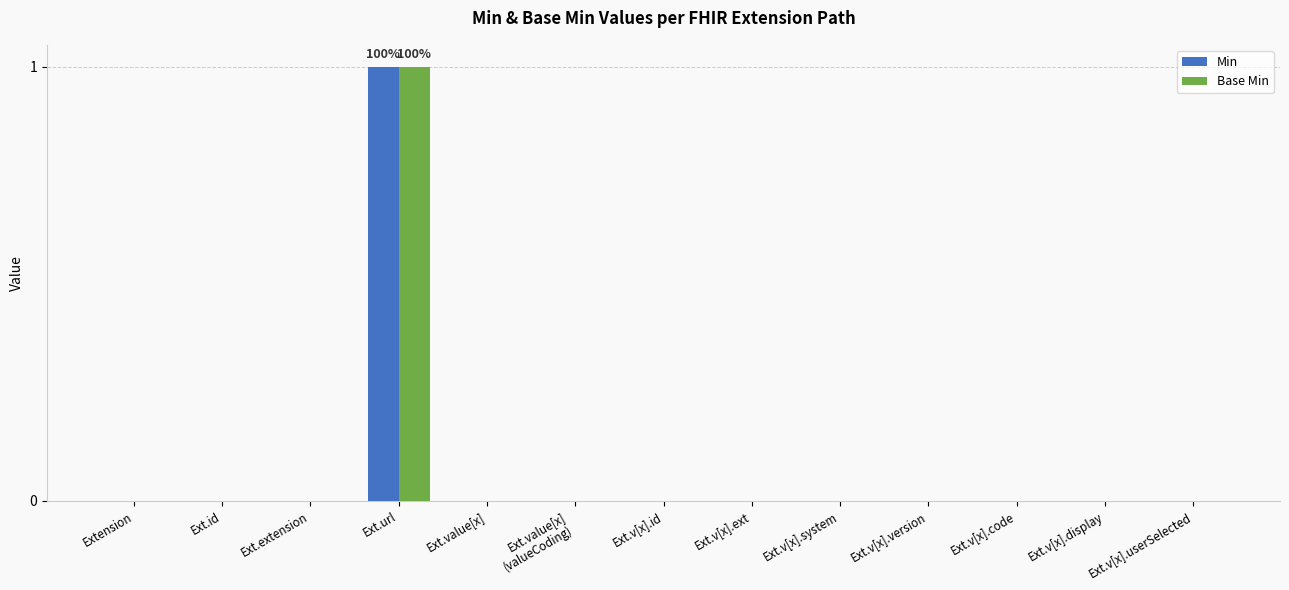

Does the chart contain stacked bars?

No